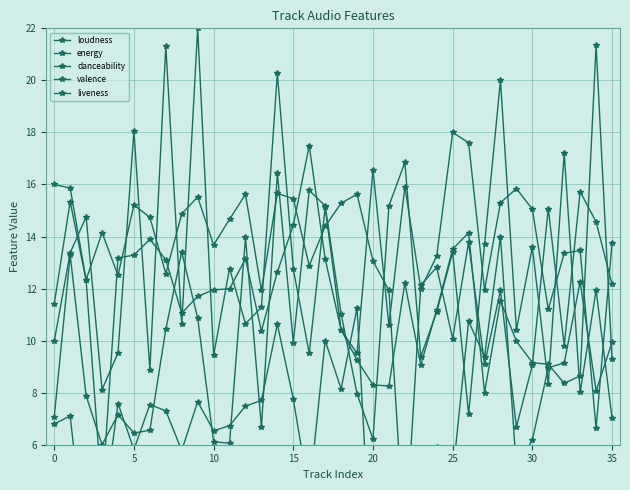

Rank the series by their maximum value, from highest to lowest.

liveness, valence, danceability, energy, loudness